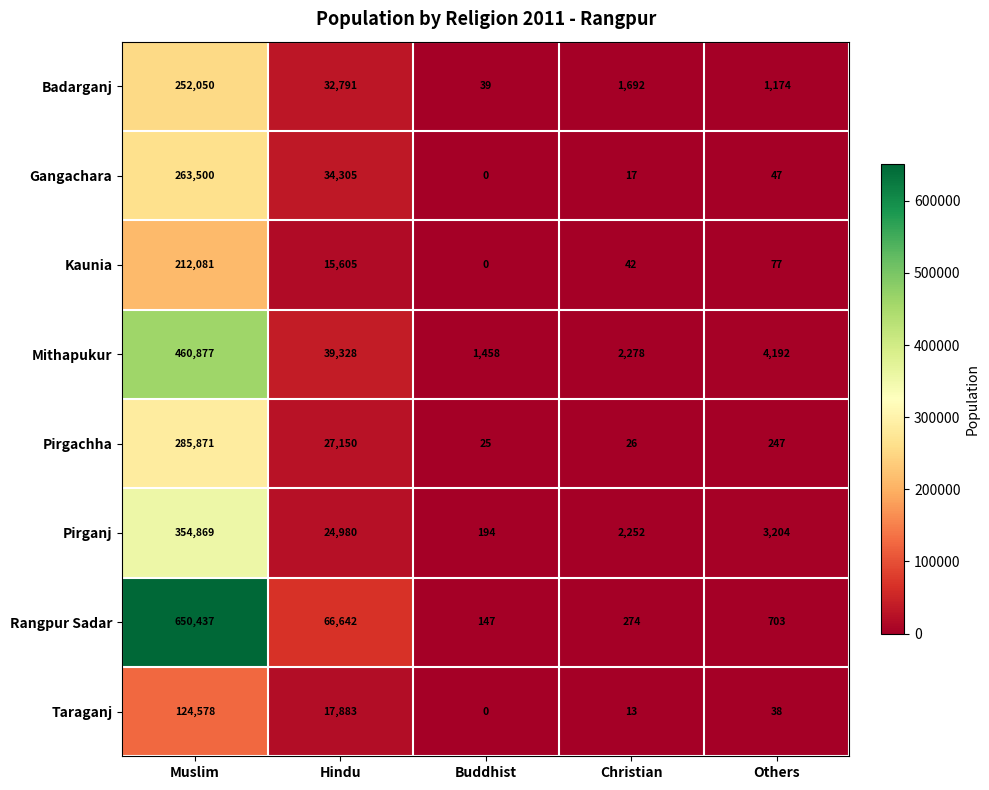

What is the sum of all Mithapukur values?

508133